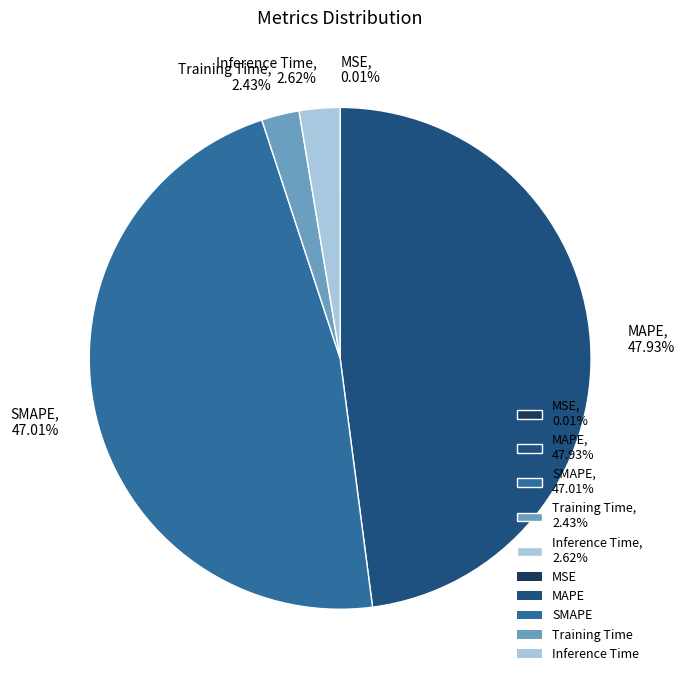

Which slice is the largest?

MAPE